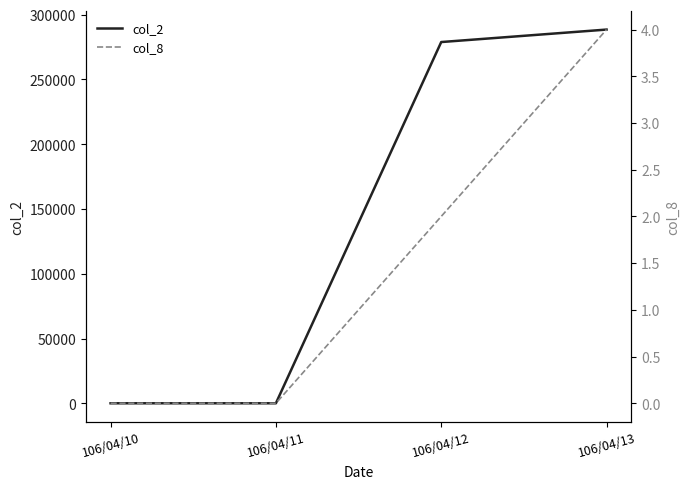

Rank the series by their average value, from lowest to highest.

col_8, col_2